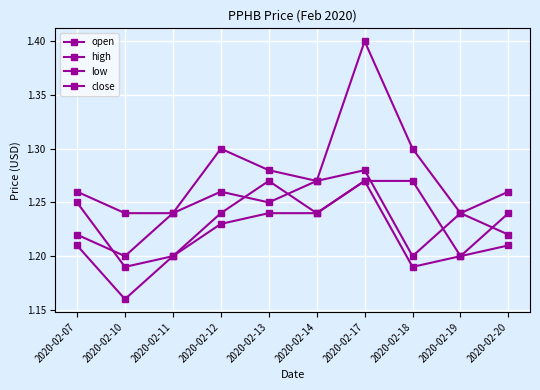

What is the highest value of the close series?

1.3